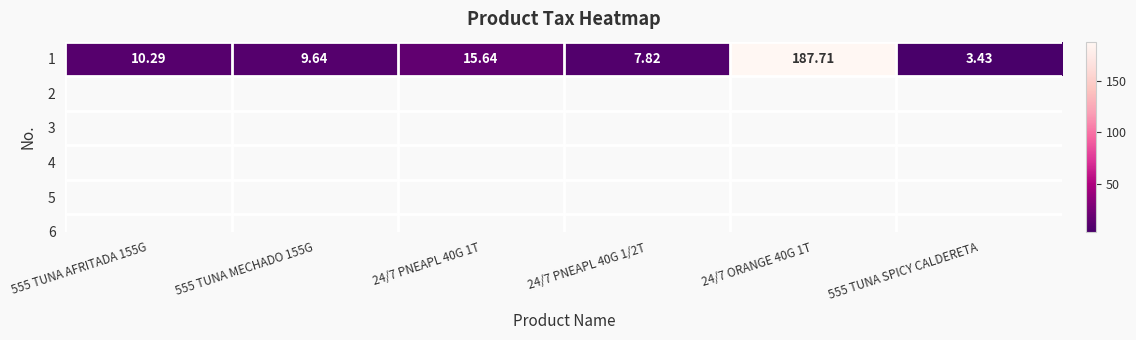

At which label is the value closest to 95?

24/7 PNEAPL 40G 1T